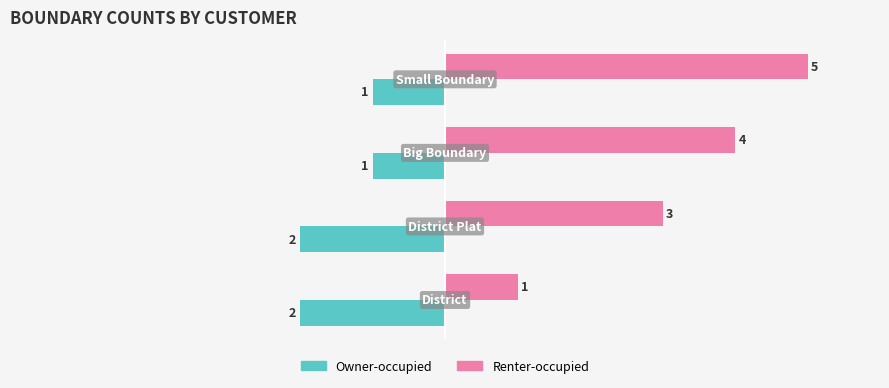

Which series has the largest total across all categories?

Renter-occupied